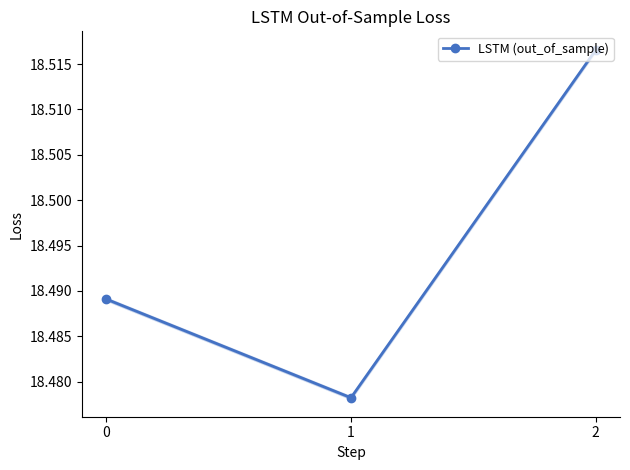

Is this an area chart (filled region under the line)?

No